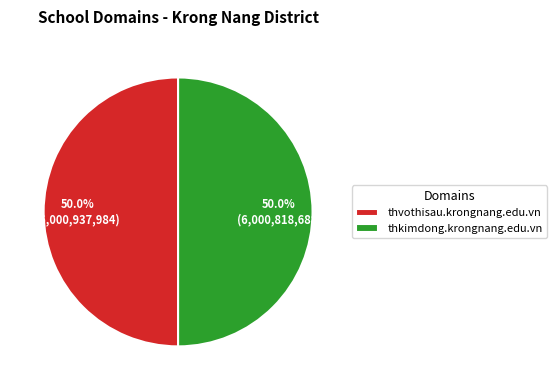

The thvothisau.krongnang.edu.vn slice represents 59% of the pie. True or false?

False